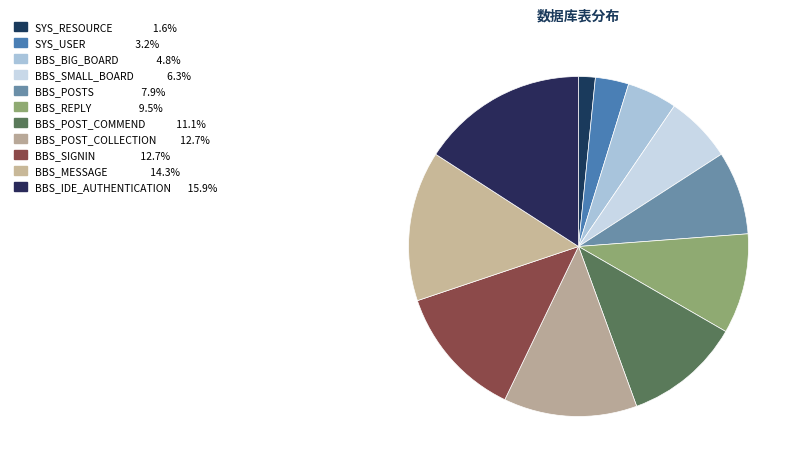

Count the number of slices in the pie.

11